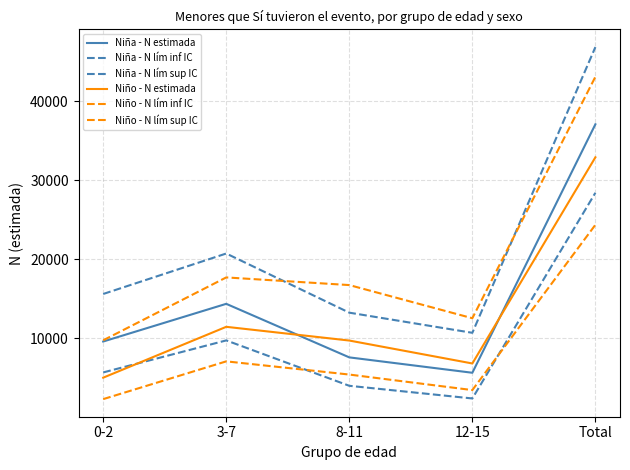

Does the chart have visible grid lines?

Yes